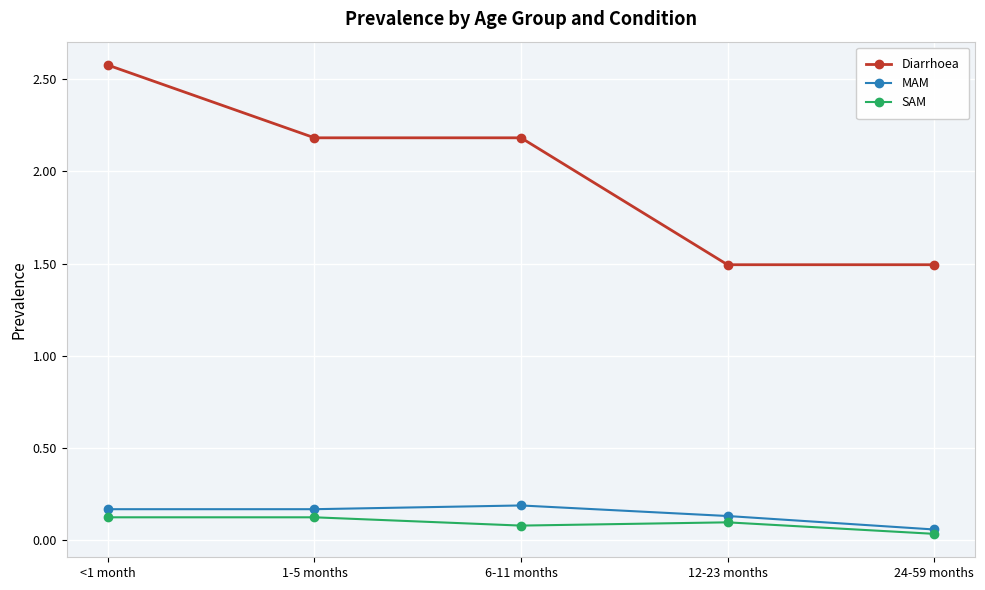

Which series has the largest total across all categories?

Diarrhoea